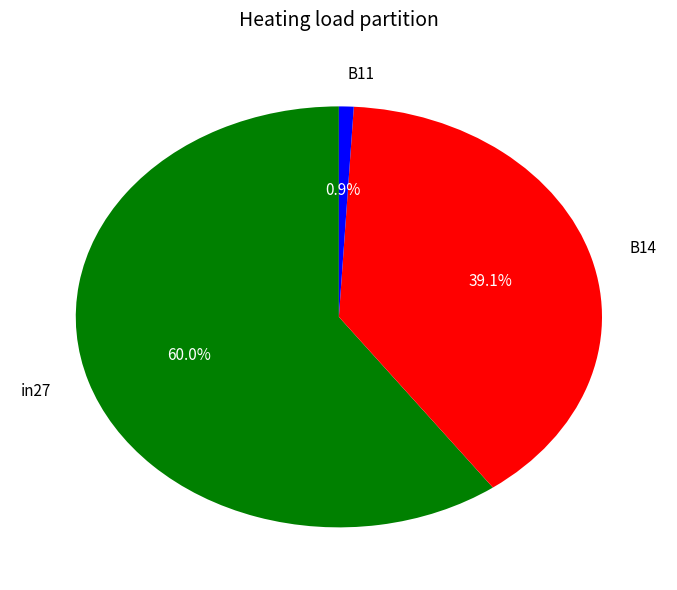

Which category has the biggest portion of the pie?

in27